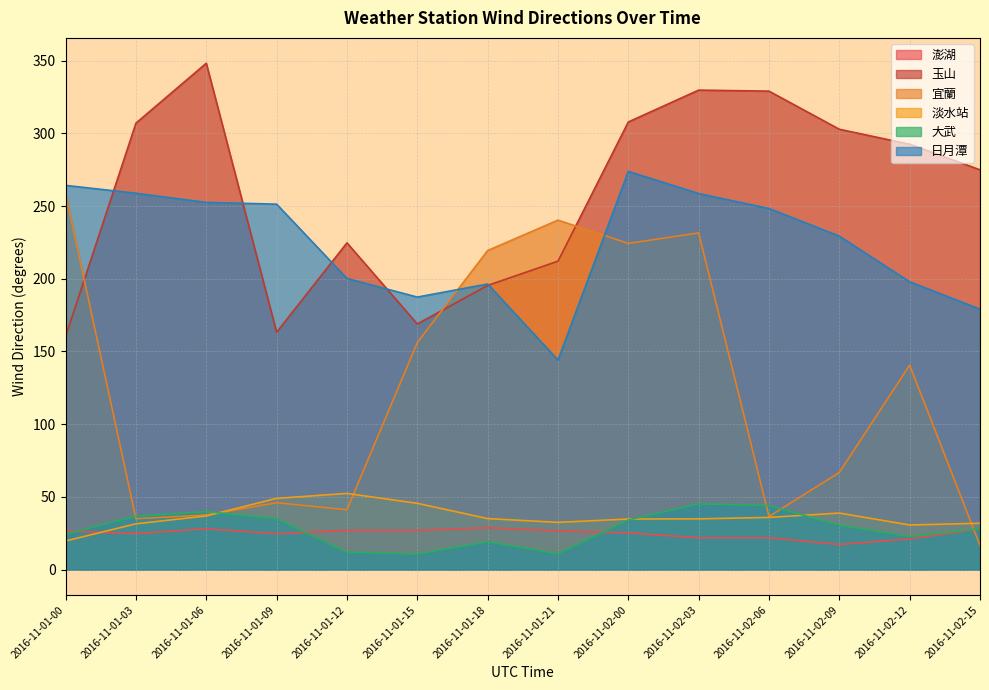

Reading left to right, transcribe all the data shown in this chart.

澎湖: 2016-11-01-00=26.5	2016-11-01-03=24.8	2016-11-01-06=28.1	2016-11-01-09=24.7	2016-11-01-12=27.0	2016-11-01-15=26.9	2016-11-01-18=28.8	2016-11-01-21=26.6	2016-11-02-00=25.3	2016-11-02-03=21.9	2016-11-02-06=21.9	2016-11-02-09=17.3	2016-11-02-12=21.1	2016-11-02-15=28.0
玉山: 2016-11-01-00=160.4	2016-11-01-03=307.0	2016-11-01-06=348.2	2016-11-01-09=163.2	2016-11-01-12=224.7	2016-11-01-15=168.9	2016-11-01-18=195.4	2016-11-01-21=212.1	2016-11-02-00=307.8	2016-11-02-03=329.7	2016-11-02-06=329.0	2016-11-02-09=302.8	2016-11-02-12=292.5	2016-11-02-15=274.9
宜蘭: 2016-11-01-00=258.4	2016-11-01-03=35.0	2016-11-01-06=37.6	2016-11-01-09=46.0	2016-11-01-12=41.2	2016-11-01-15=156.1	2016-11-01-18=219.4	2016-11-01-21=240.3	2016-11-02-00=224.3	2016-11-02-03=231.5	2016-11-02-06=36.5	2016-11-02-09=66.8	2016-11-02-12=140.6	2016-11-02-15=16.6
淡水站: 2016-11-01-00=19.7	2016-11-01-03=31.5	2016-11-01-06=36.9	2016-11-01-09=49.0	2016-11-01-12=52.4	2016-11-01-15=45.6	2016-11-01-18=35.1	2016-11-01-21=32.5	2016-11-02-00=34.8	2016-11-02-03=34.9	2016-11-02-06=35.9	2016-11-02-09=38.9	2016-11-02-12=30.7	2016-11-02-15=31.9
大武: 2016-11-01-00=24.5	2016-11-01-03=36.7	2016-11-01-06=39.9	2016-11-01-09=35.0	2016-11-01-12=12.0	2016-11-01-15=10.7	2016-11-01-18=19.2	2016-11-01-21=10.9	2016-11-02-00=34.1	2016-11-02-03=45.2	2016-11-02-06=44.0	2016-11-02-09=30.6	2016-11-02-12=22.7	2016-11-02-15=28.2
日月潭: 2016-11-01-00=264.2	2016-11-01-03=258.8	2016-11-01-06=252.5	2016-11-01-09=251.3	2016-11-01-12=200.2	2016-11-01-15=187.4	2016-11-01-18=196.4	2016-11-01-21=144.1	2016-11-02-00=273.8	2016-11-02-03=258.6	2016-11-02-06=248.3	2016-11-02-09=229.3	2016-11-02-12=197.9	2016-11-02-15=179.1